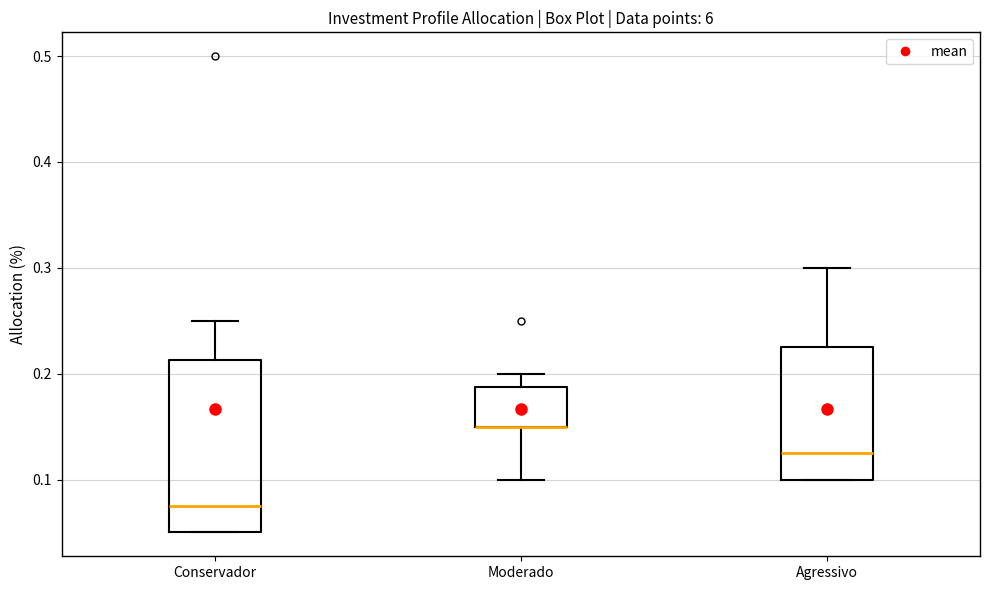

Where does the upper whisker of the box for Moderado end on the y-axis? The values are not printed on the chart, so give them approximately, as read against the axis.

0.20